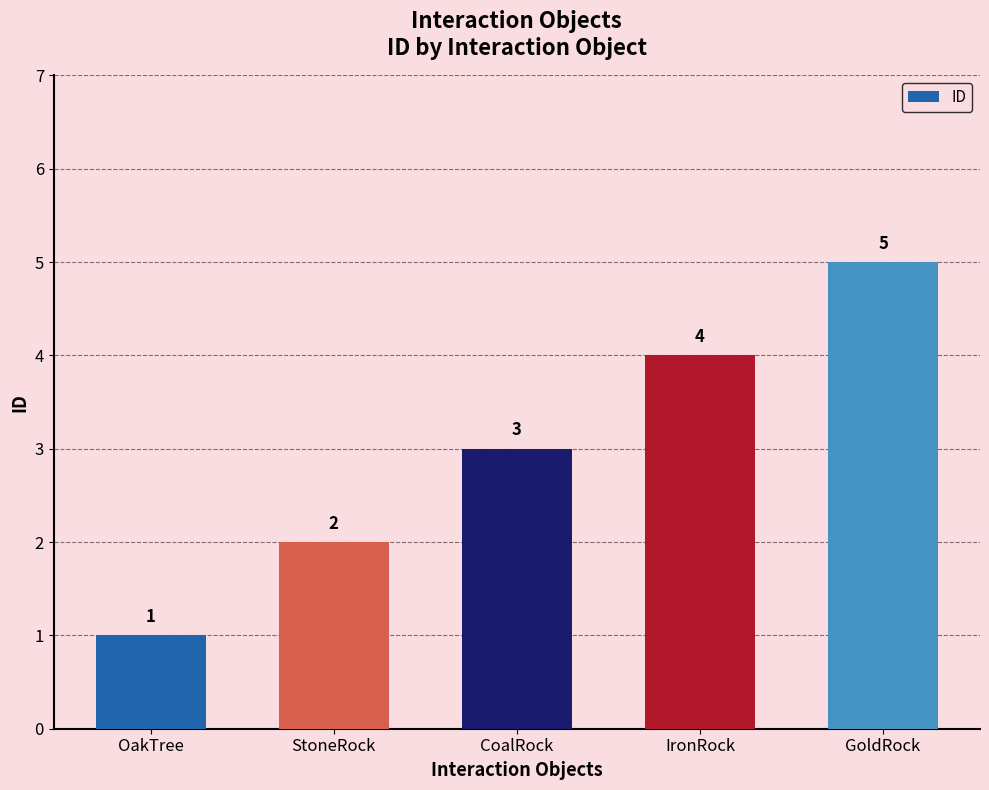

The chart shows a value of 6 at IronRock. True or false?

False